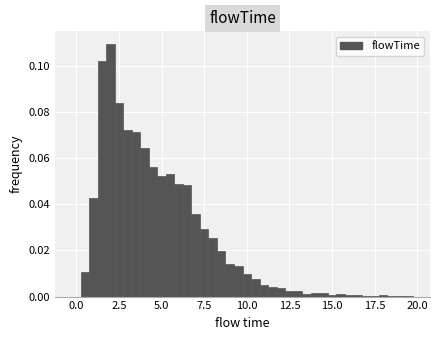

Read against the x-axis, roughly where is the centre of the tallest bar?

2.0